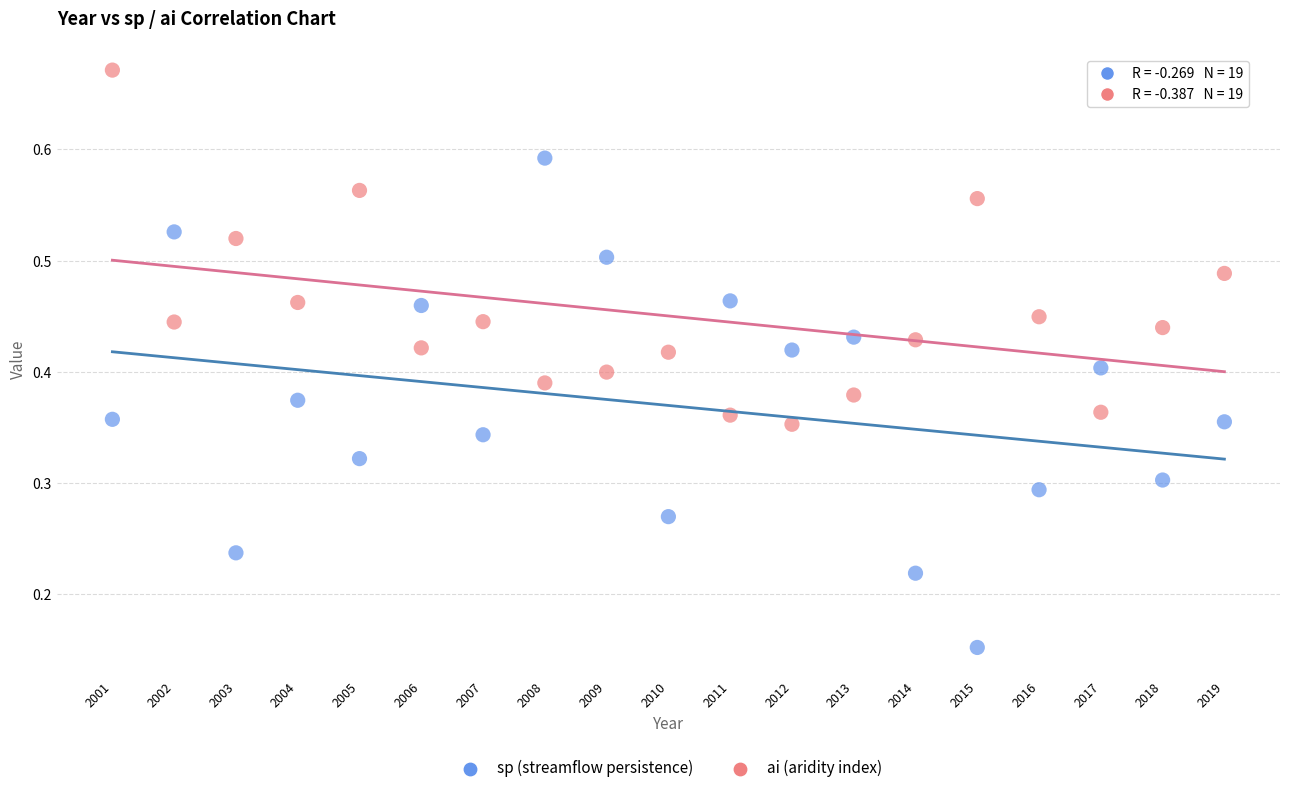

Across all data points, what is the range of X values (max minus min)?

18.0